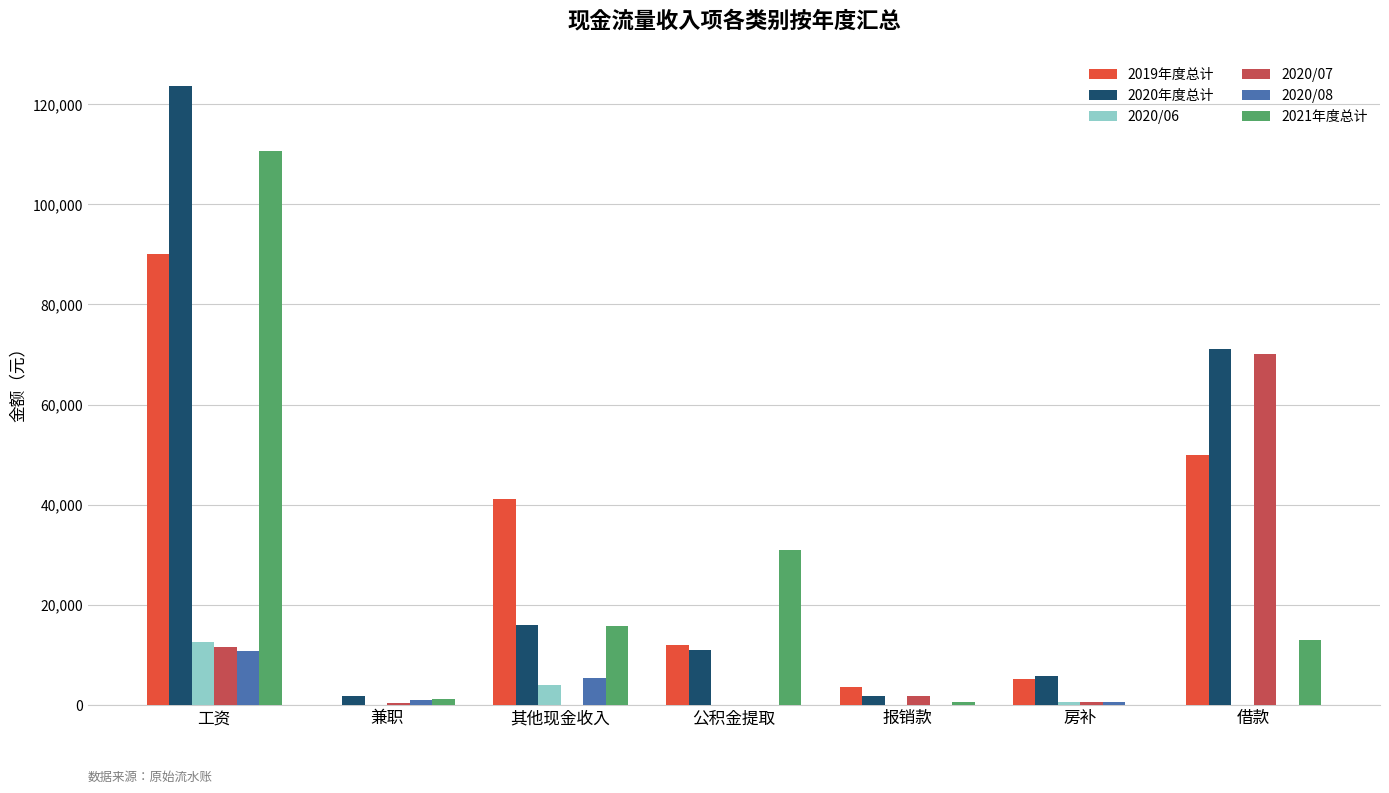

At which category is the sum across all series the highest?

工资